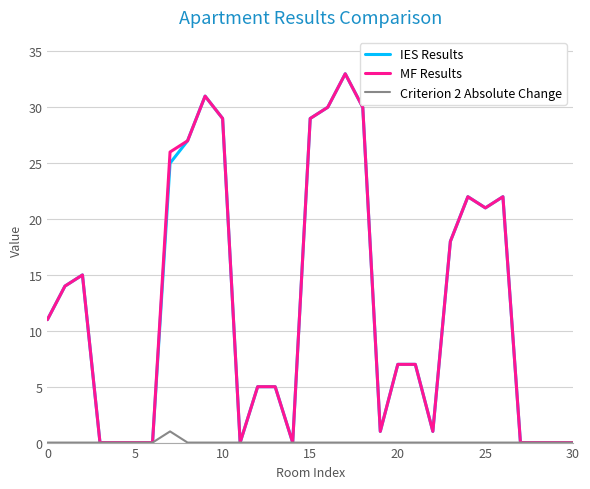

Reading left to right, list all the values displayed in this chart.

IES Results: 11	14	15	0	0	0	0	25	27	31	29	0	5	5	0	29	30	33	30	1	7	7	1	18	22	21	22	0	0	0	0
MF Results: 11	14	15	0	0	0	0	26	27	31	29	0	5	5	0	29	30	33	30	1	7	7	1	18	22	21	22	0	0	0	0
Criterion 2 Absolute Change: 0	0	0	0	0	0	0	1	0	0	0	0	0	0	0	0	0	0	0	0	0	0	0	0	0	0	0	0	0	0	0